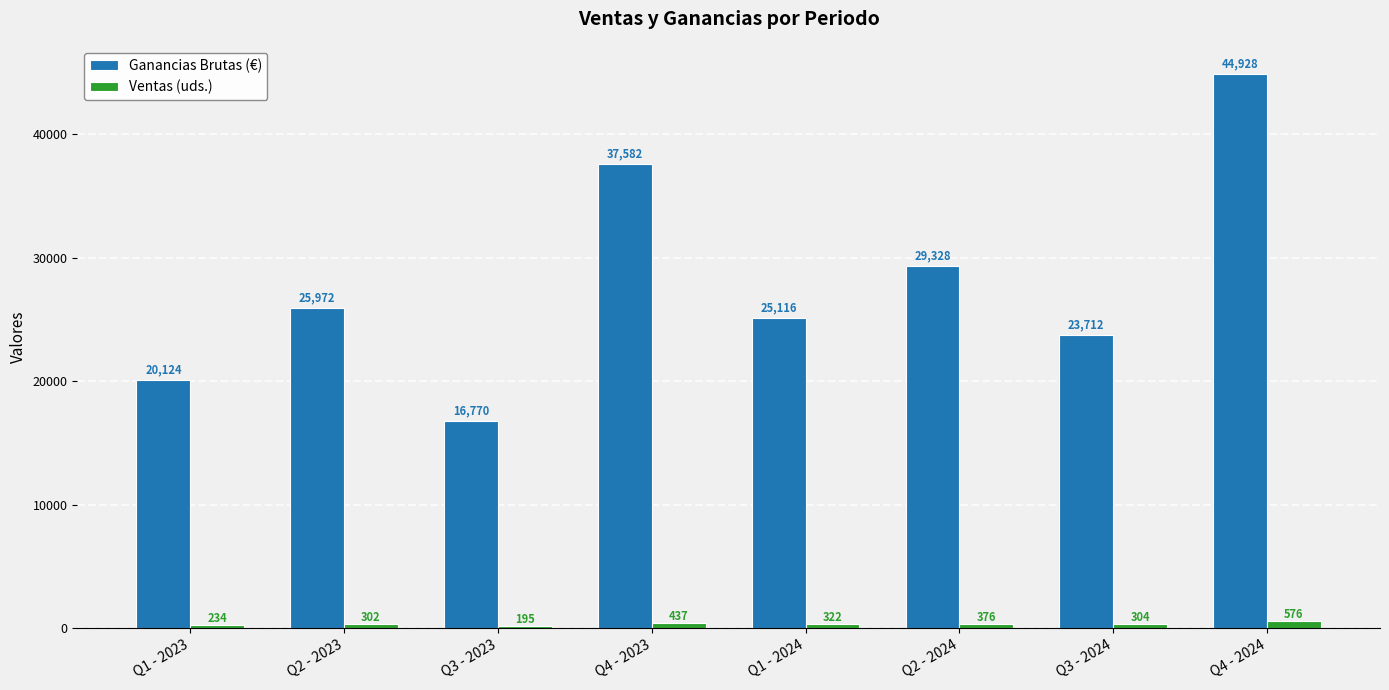

Count the number of categories in the chart.

8